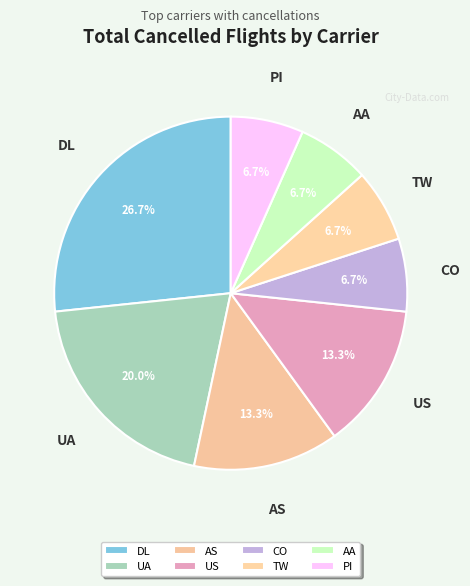

Approximately how many times larger is the value at TW compared to UA?

0.3